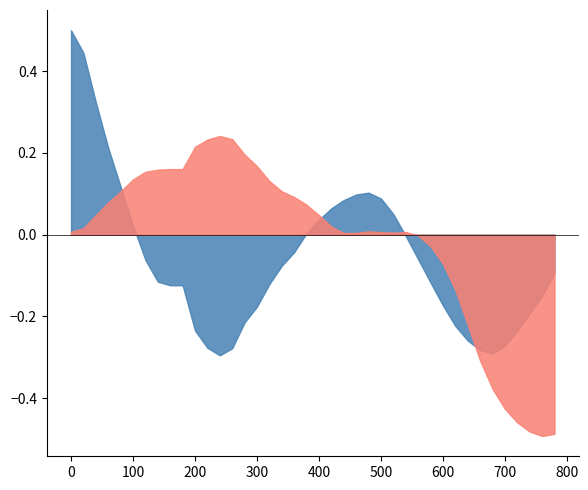

In col_6, how many points are lower than both neighbors (excluding endpoints)?

3